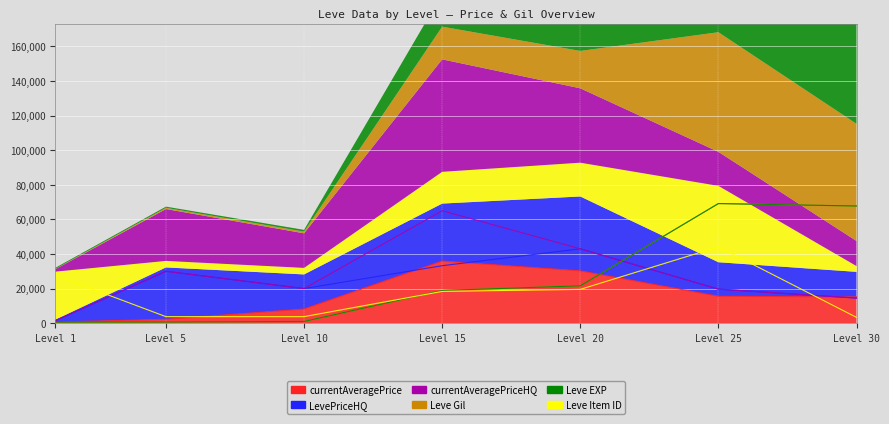

True or false: currentAveragePriceHQ and LevePriceHQ cross at least once.

False